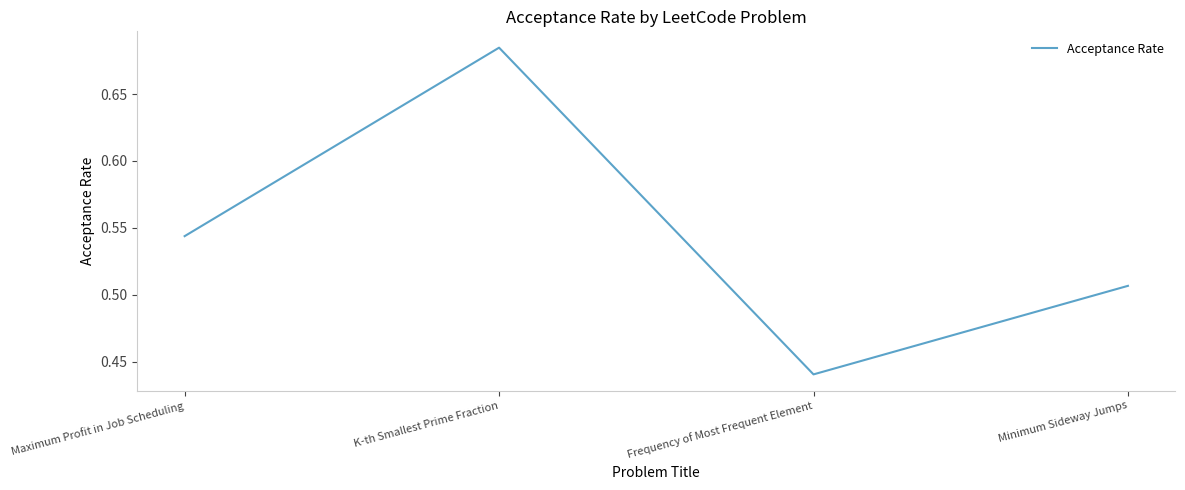

Is this an area chart (filled region under the line)?

No